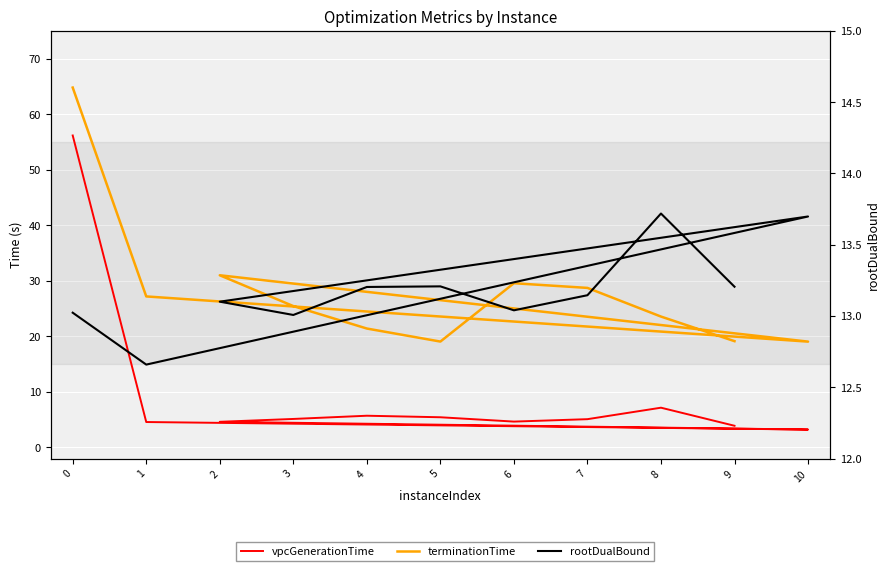

At 5, list the series in order from smallest to largest.

vpcGenerationTime, rootDualBound, terminationTime